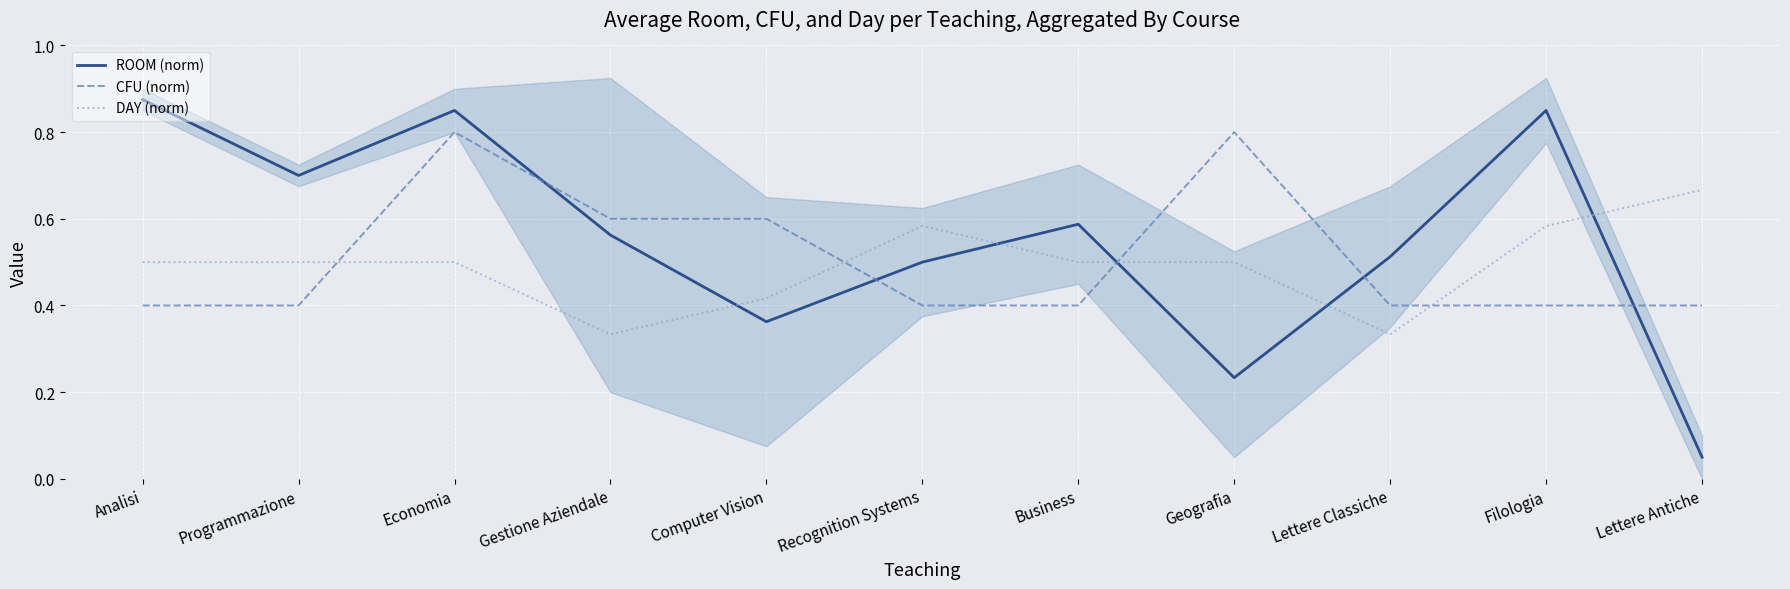

Rank the series at Programmazione from lowest to highest value.

CFU (norm), DAY (norm), ROOM (norm)